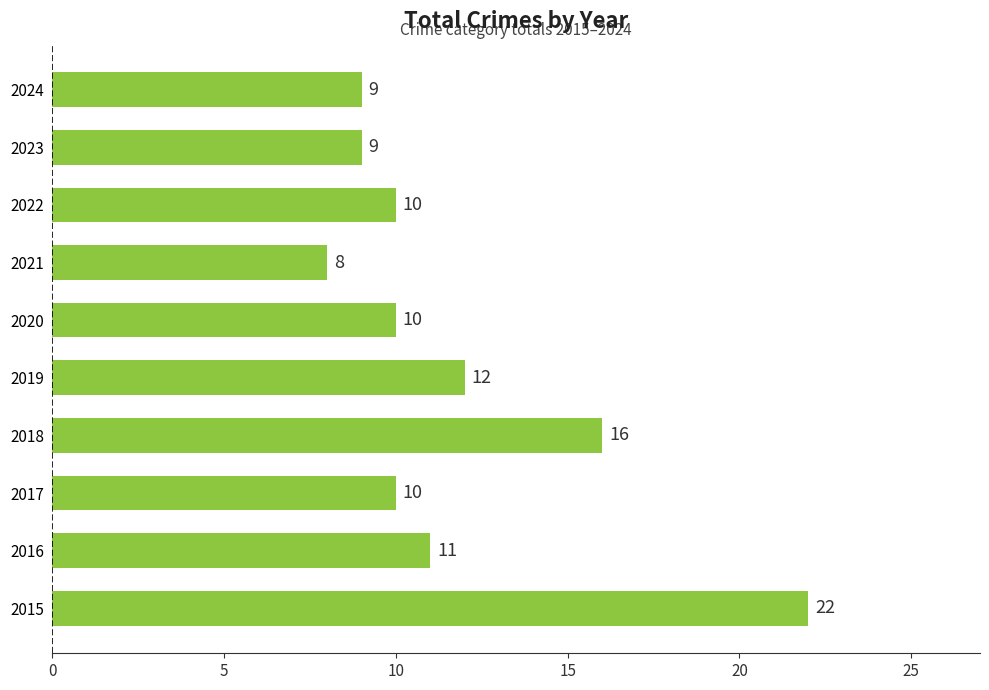

What value does the data have at 2024?

9